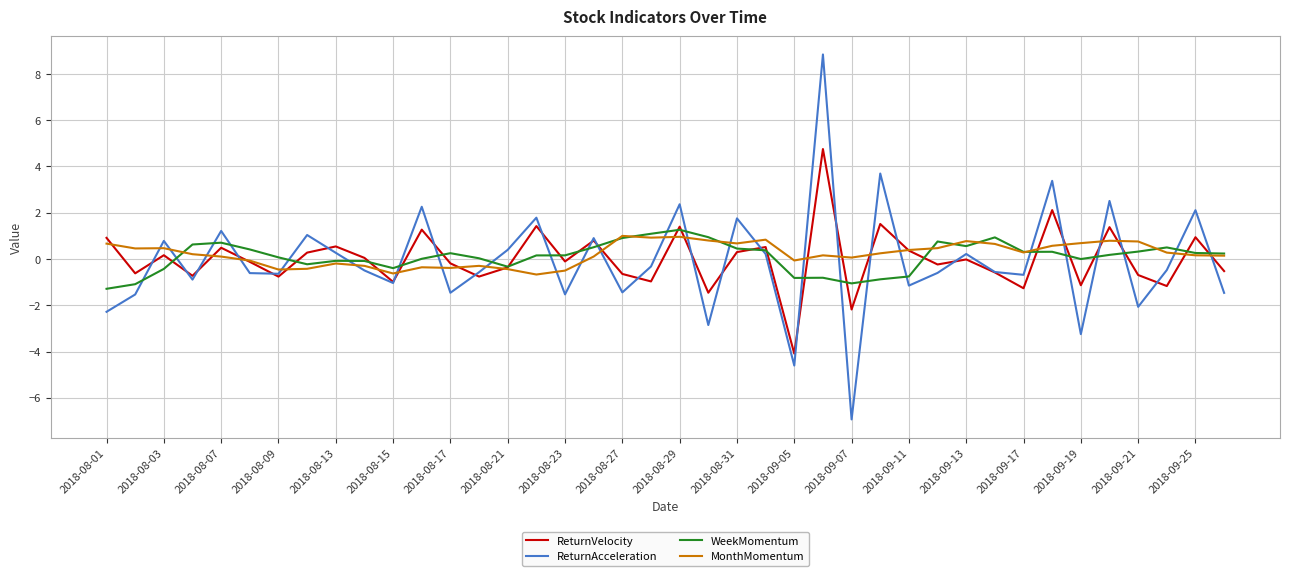

What is the minimum value shown in the chart?

-6.9